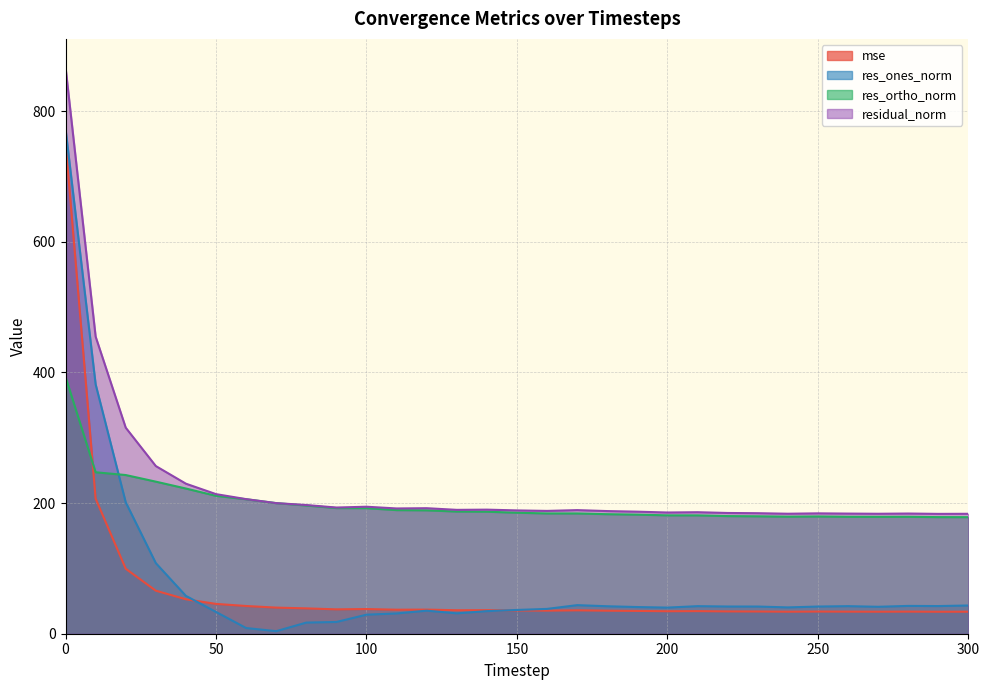

How many series are shown in this chart?

4